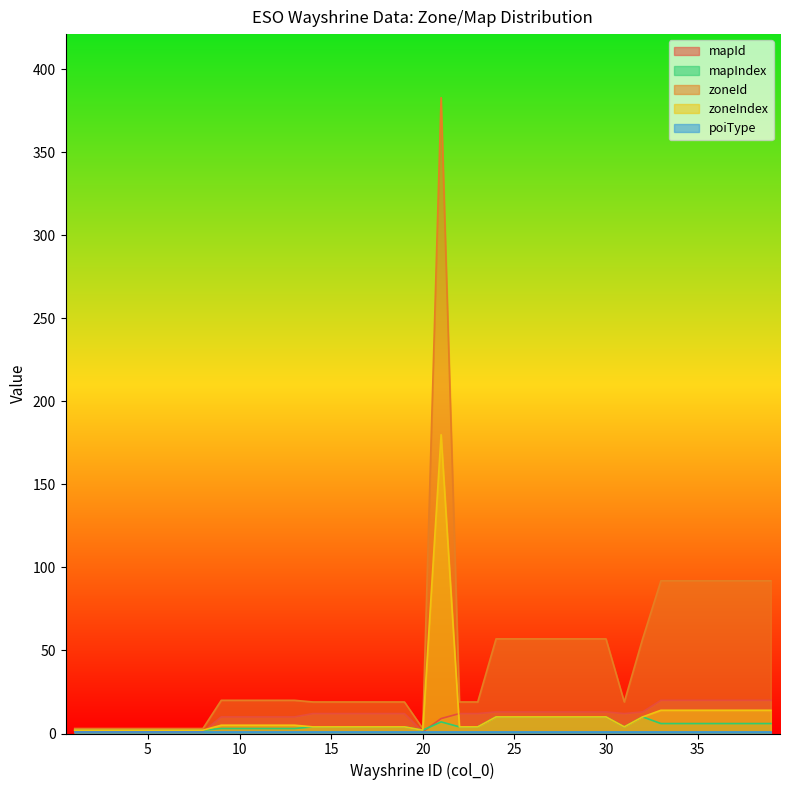

At which category is the sum across all series the highest?

21